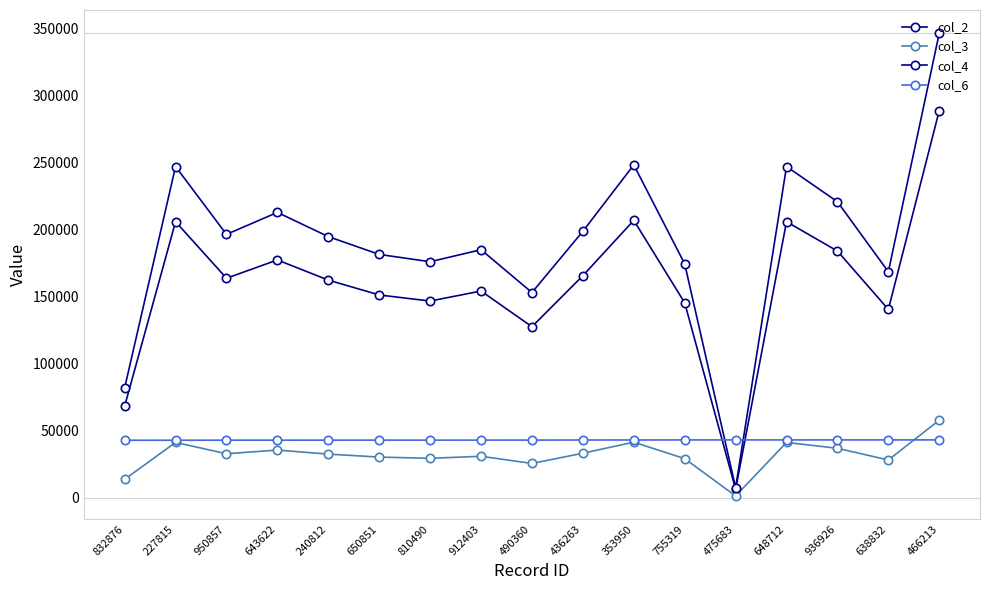

Reading left to right, extract all data points from this chart.

col_2: 832876=68262.0	227815=205973.0	950857=163764.0	643622=177426.0	240812=162377.0	650851=151299.0	810490=146742.0	912403=154222.0	490360=127584.0	436263=165677.0	353950=206978.0	755319=145426.0	475683=6216.0	648712=205970.0	936926=184054.0	638832=140492.0	466213=288954.0
col_3: 832876=13652.4	227815=41194.6	950857=32752.8	643622=35485.2	240812=32475.4	650851=30259.8	810490=29348.4	912403=30844.4	490360=25516.8	436263=33135.4	353950=41395.6	755319=29085.2	475683=1243.2	648712=41194.0	936926=36810.8	638832=28098.4	466213=57790.8
col_4: 832876=81914.4	227815=247168.0	950857=196517.0	643622=212911.0	240812=194852.0	650851=181559.0	810490=176090.0	912403=185066.0	490360=153101.0	436263=198812.0	353950=248374.0	755319=174511.0	475683=7459.2	648712=247164.0	936926=220865.0	638832=168590.0	466213=346745.0
col_6: 832876=42809.0	227815=42822.0	950857=42881.0	643622=42880.0	240812=42894.0	650851=42908.0	810490=42906.0	912403=42922.0	490360=42928.0	436263=42997.0	353950=43010.0	755319=43057.0	475683=43065.0	648712=43057.0	936926=43079.0	638832=43071.0	466213=43085.0